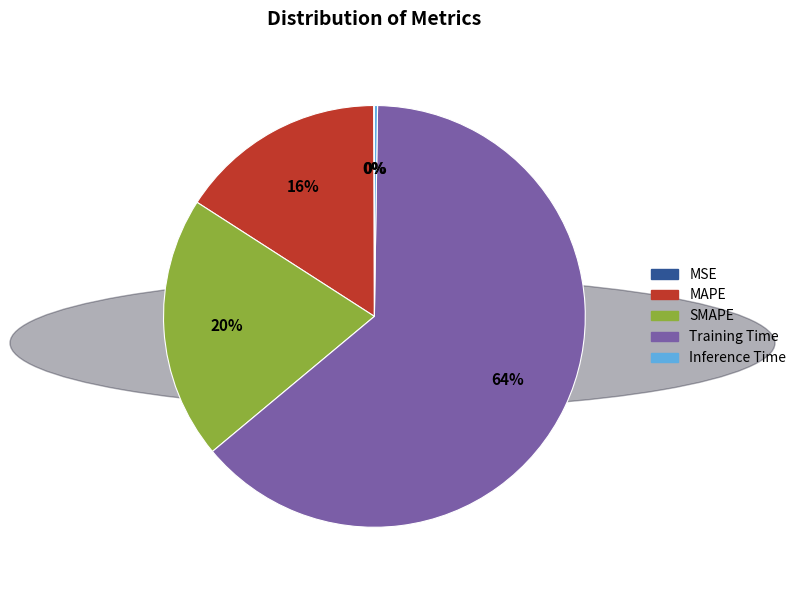

Is Training Time the majority of the pie?

Yes